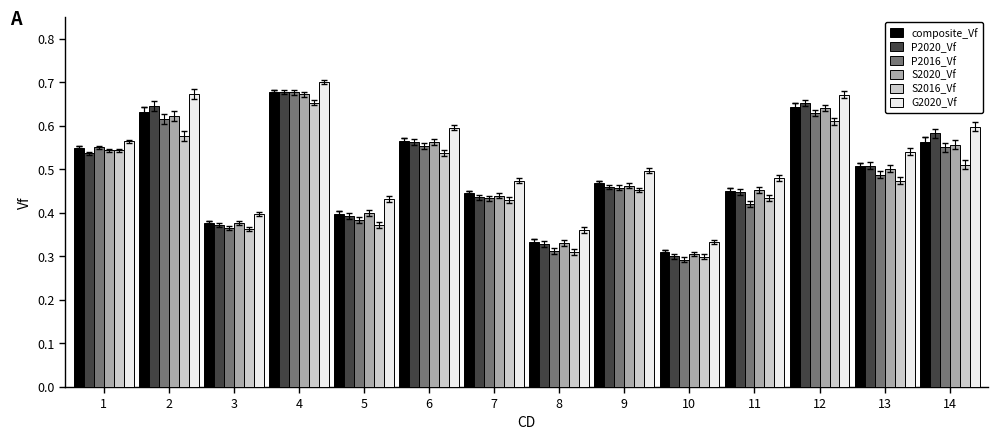

What is the sum of the S2020_Vf values at 8 and 14?

0.9